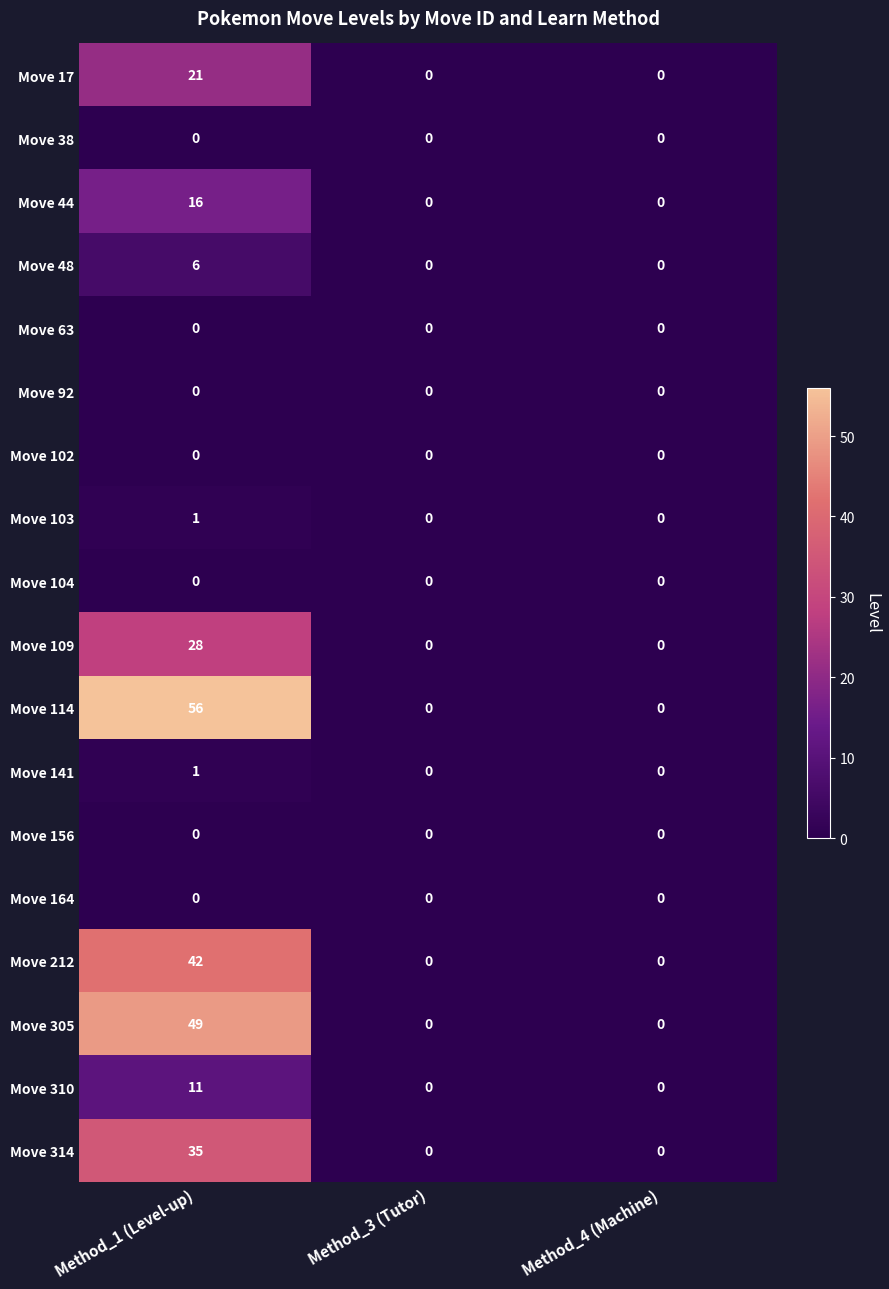

What is the sum of all Move 212 values?

42